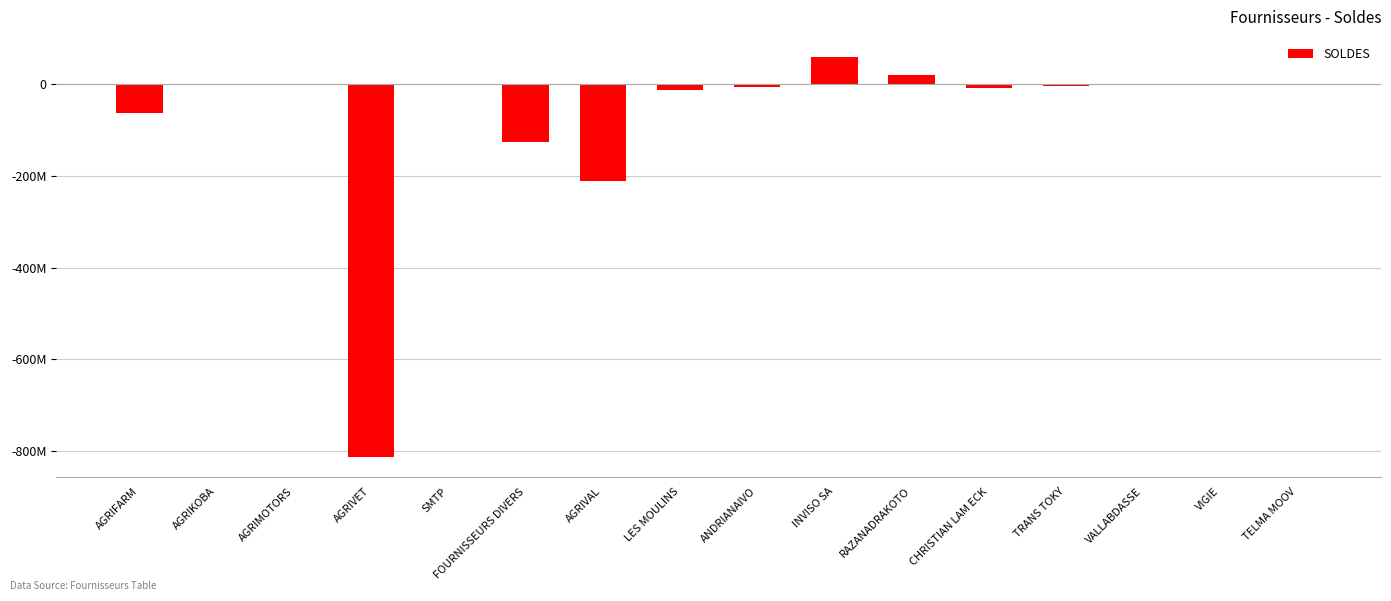

How many categories are shown in the chart?

16